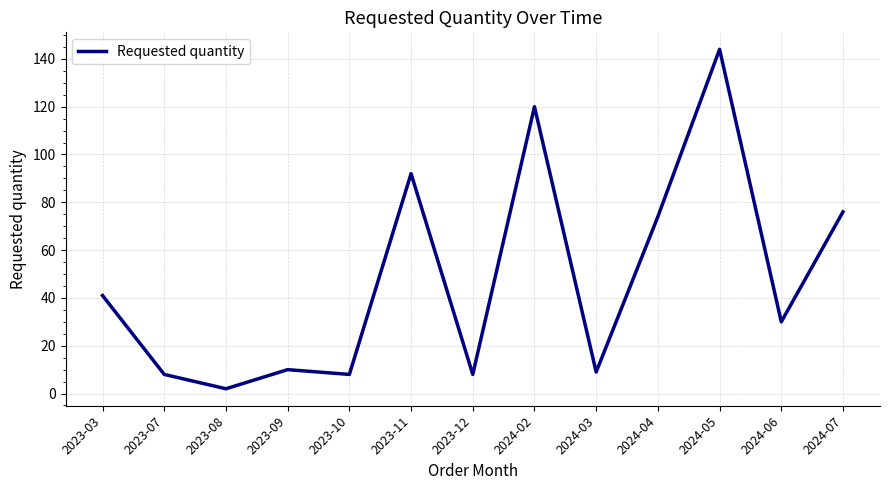

What position from the right is 2024-04?

4